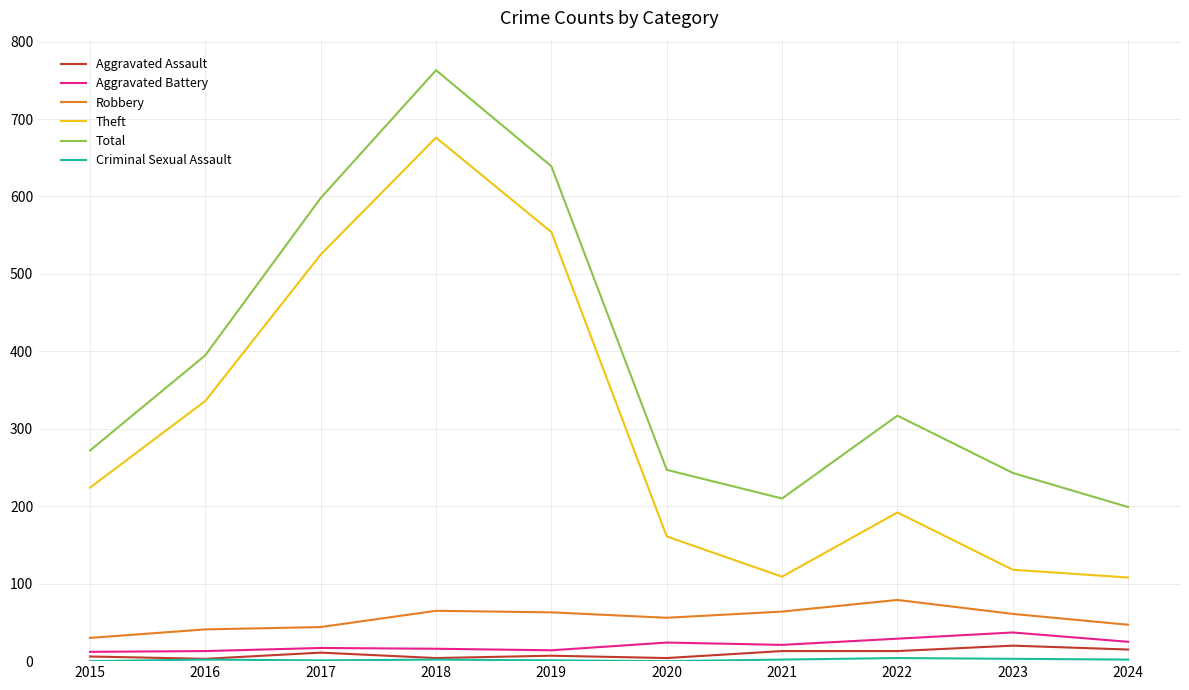

At how many categories does at least one series exceed 136?

10